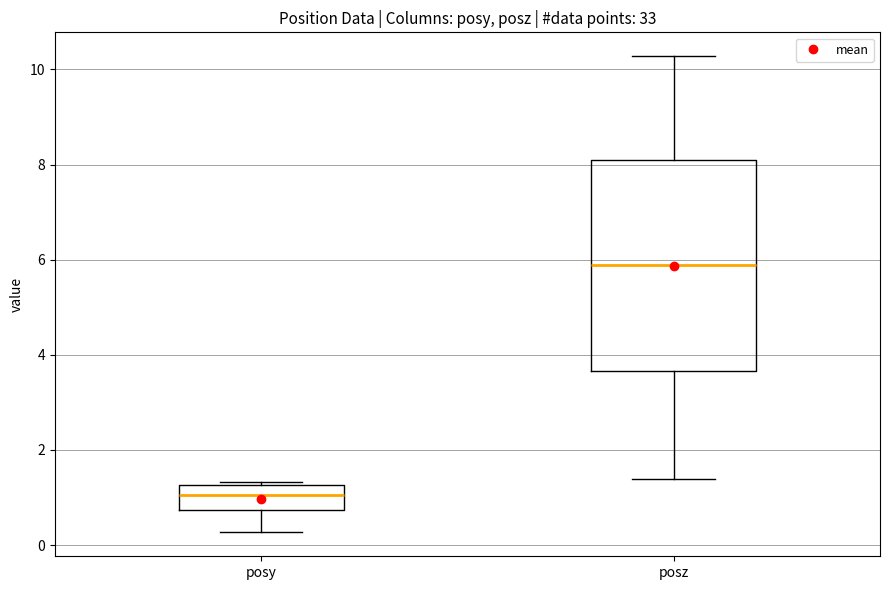

Comparing the boxes themselves (not the whiskers), which one is the tallest?

posz